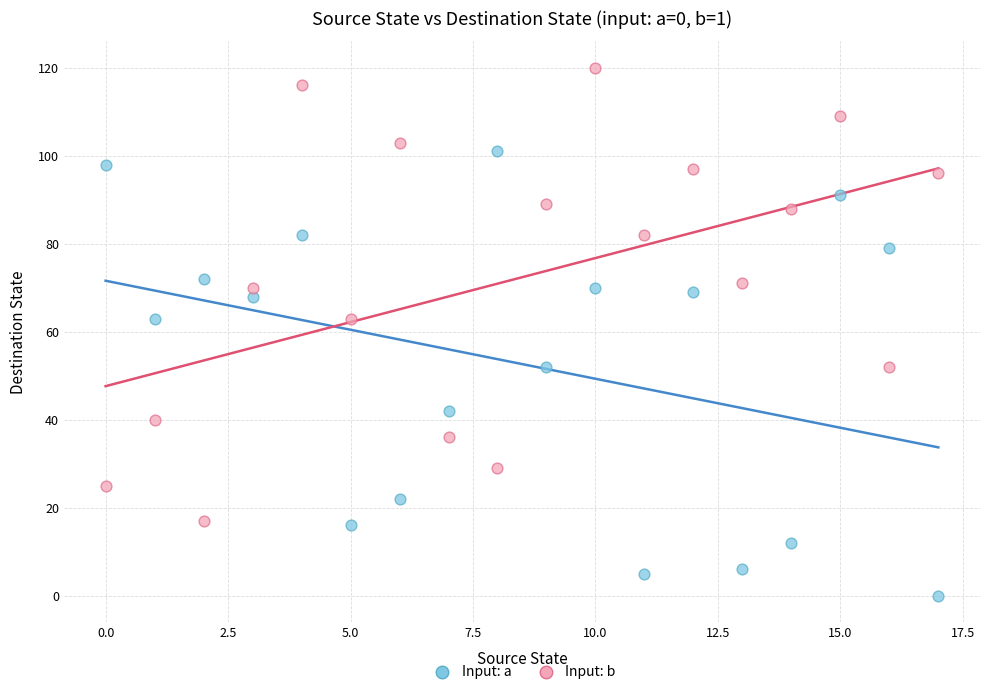

What are all the series names shown in the legend?

Input: a, Input: b